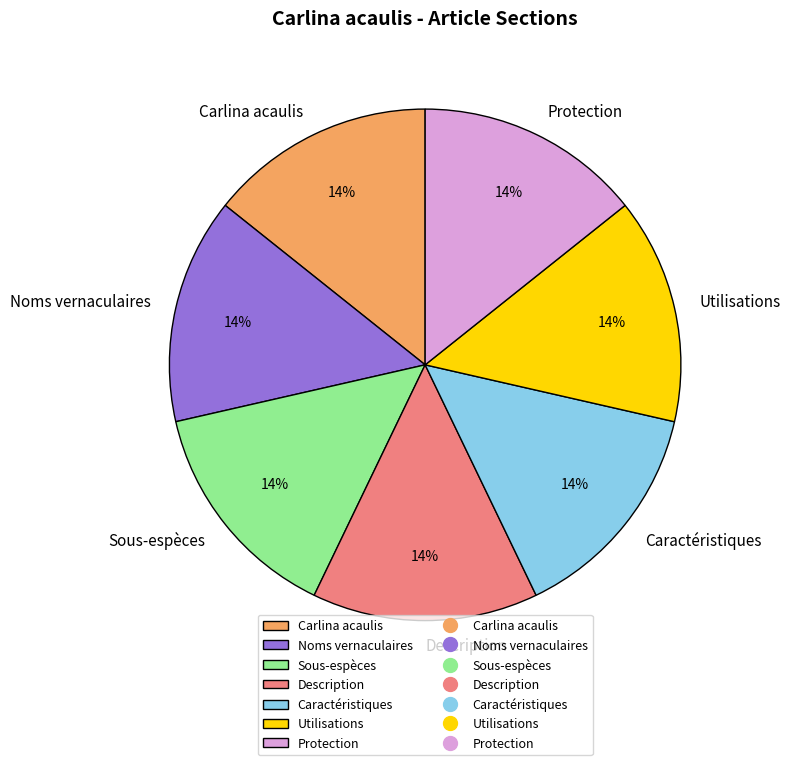

How many slices are in this pie chart?

7